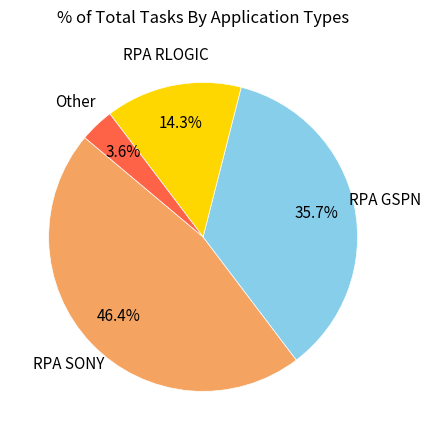

To the nearest percent, what is the difference between the largest and smallest slice percentages?

43%